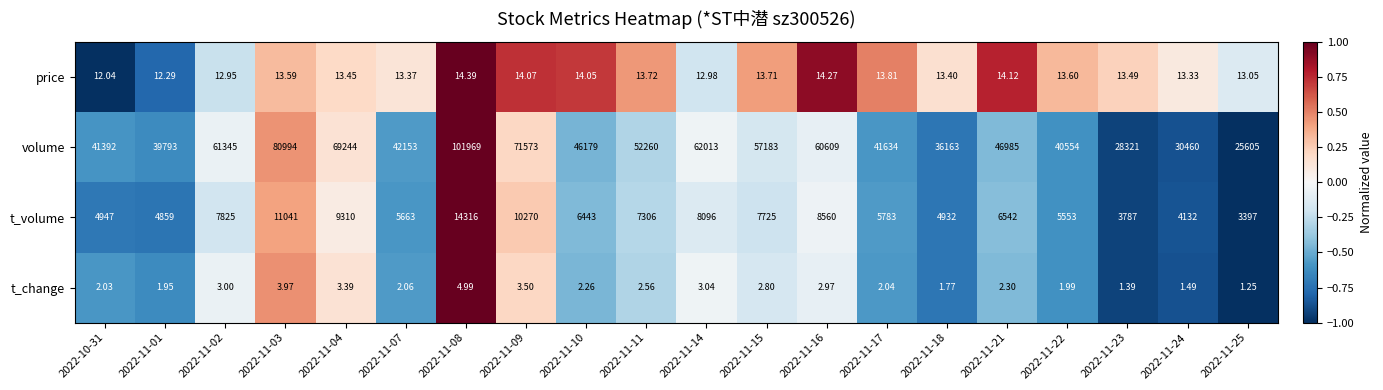

At 2022-11-09, list the series in order from largest to smallest.

volume, t_volume, price, t_change